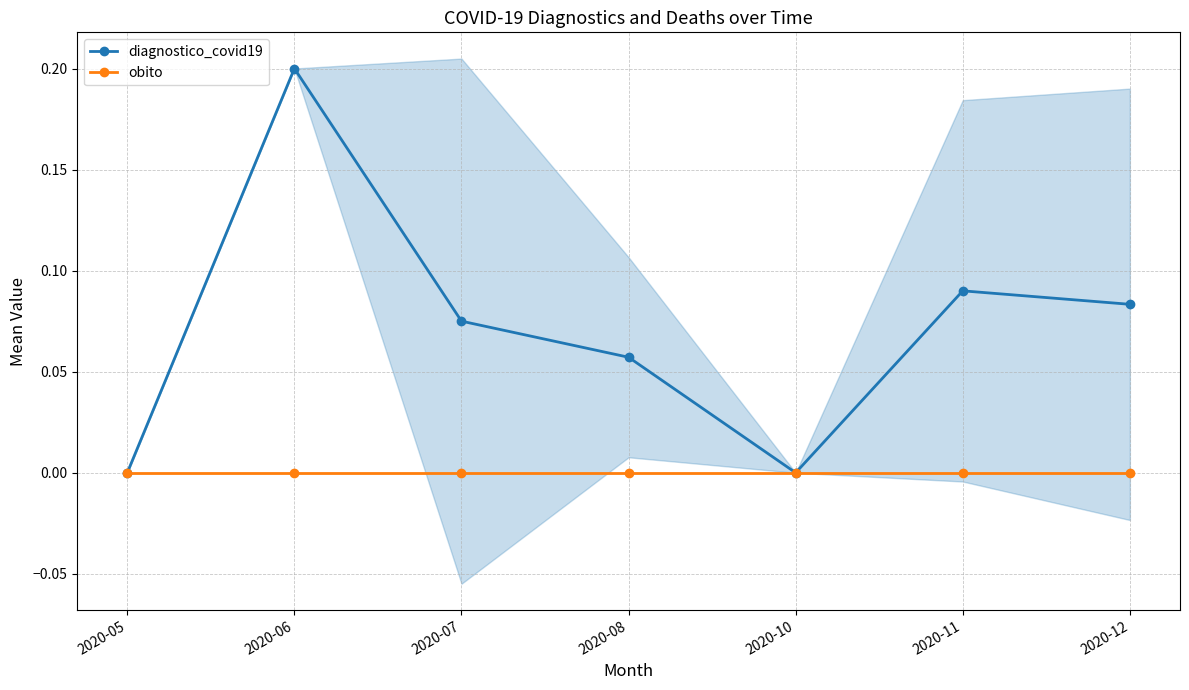

Which series changed the most between 2020-05 and 2020-11?

diagnostico_covid19